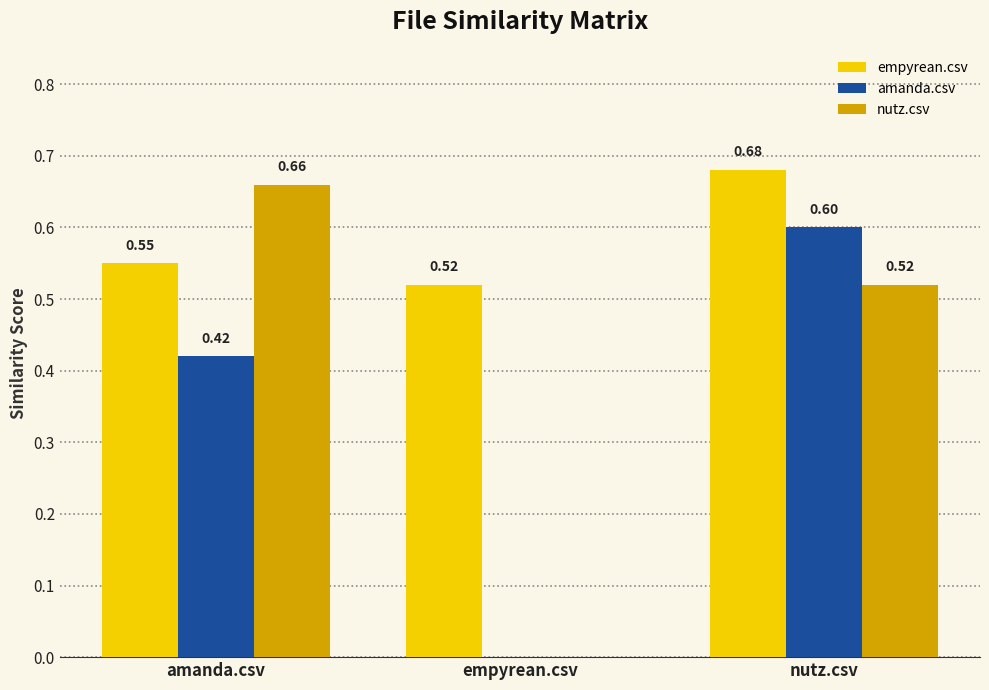

What is the sum of all amanda.csv values?

1.0